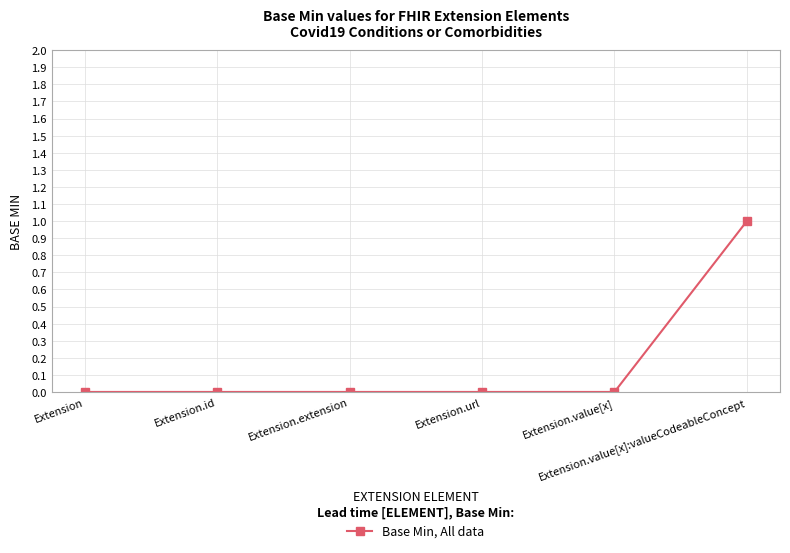

Count the number of data series in this chart.

1